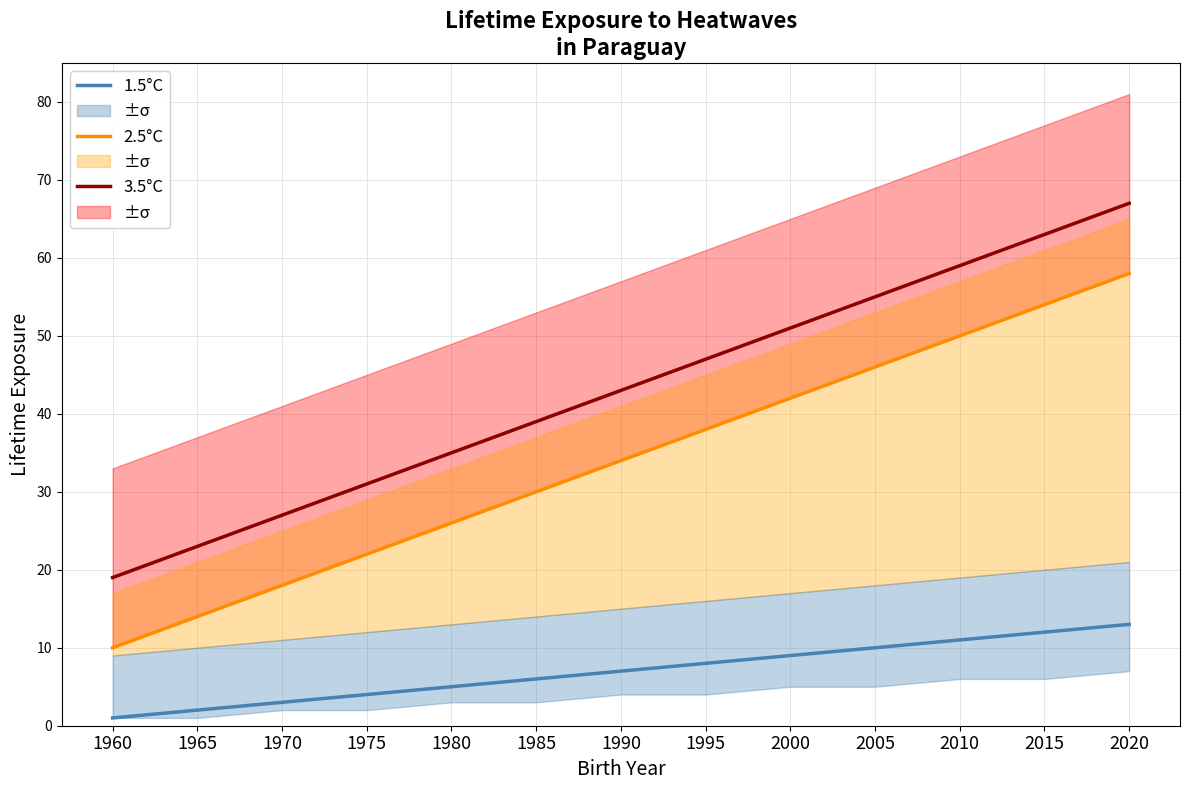

Which label corresponds to the smallest value in the chart?

1960